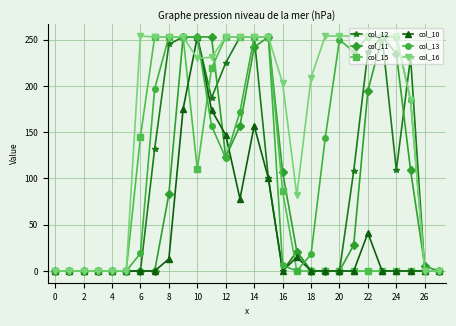

Which series has the widest spread of values?

col_16